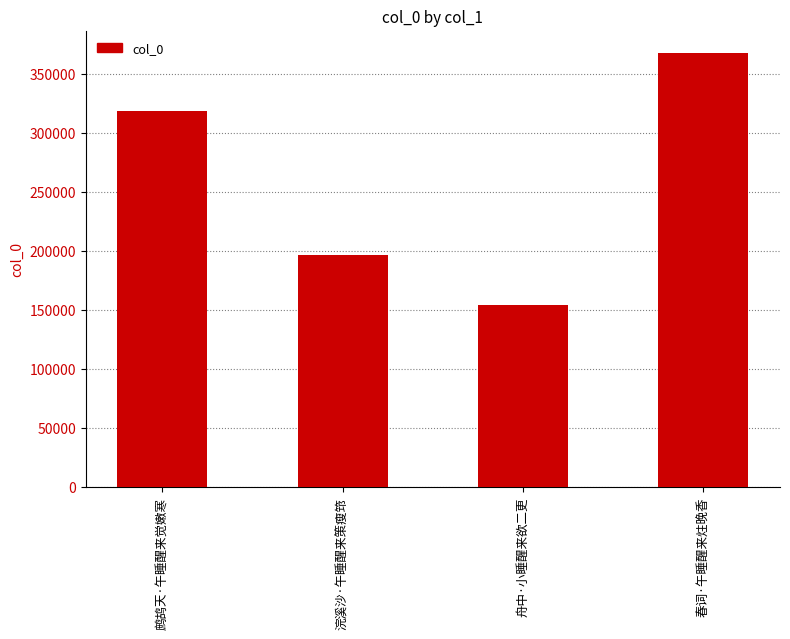

What is the value of the 1st bar from the left?

318801